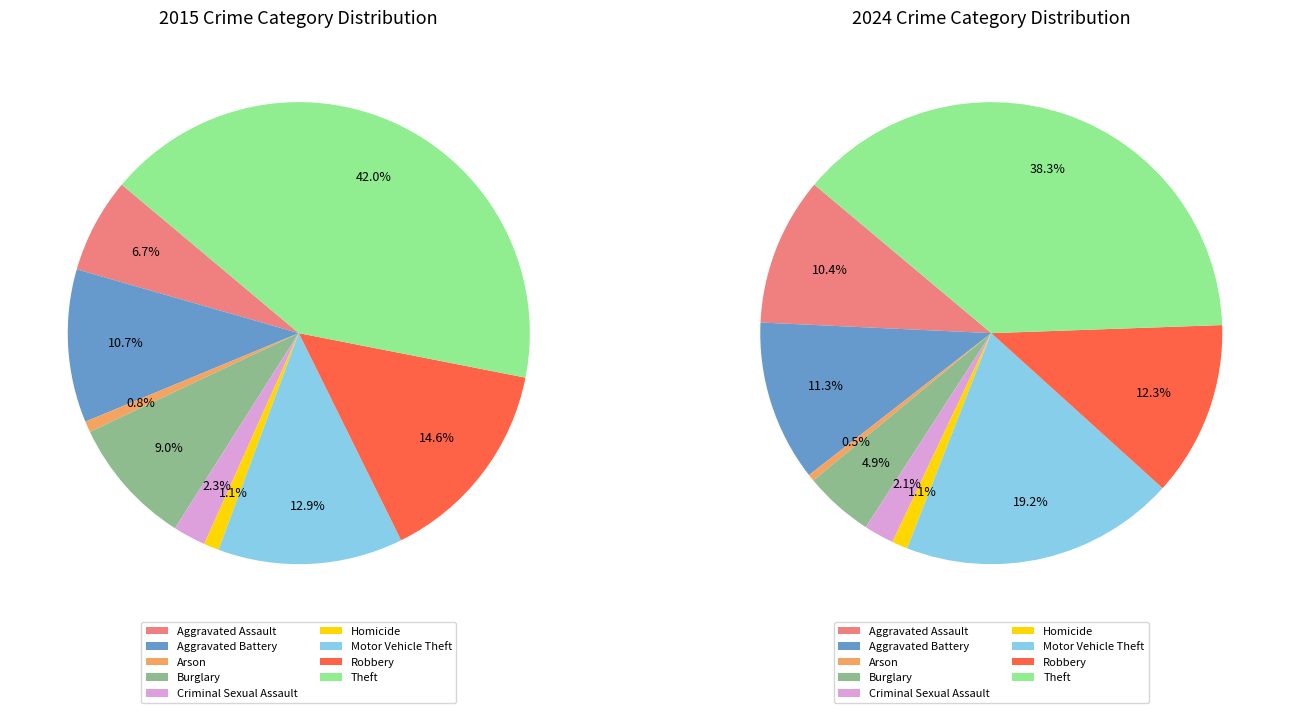

To the nearest percent, what percentage of the pie is Criminal Sexual Assault?

2%